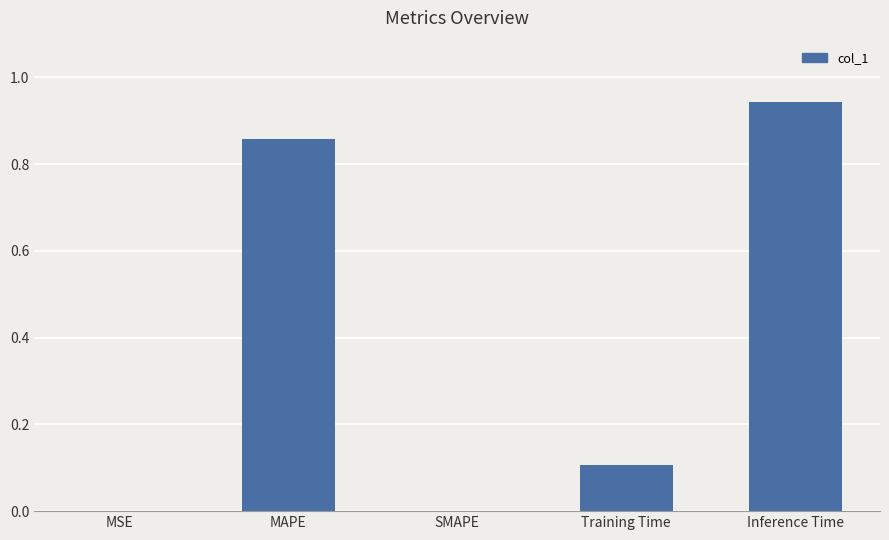

At which category does the chart reach its peak across all series?

Inference Time